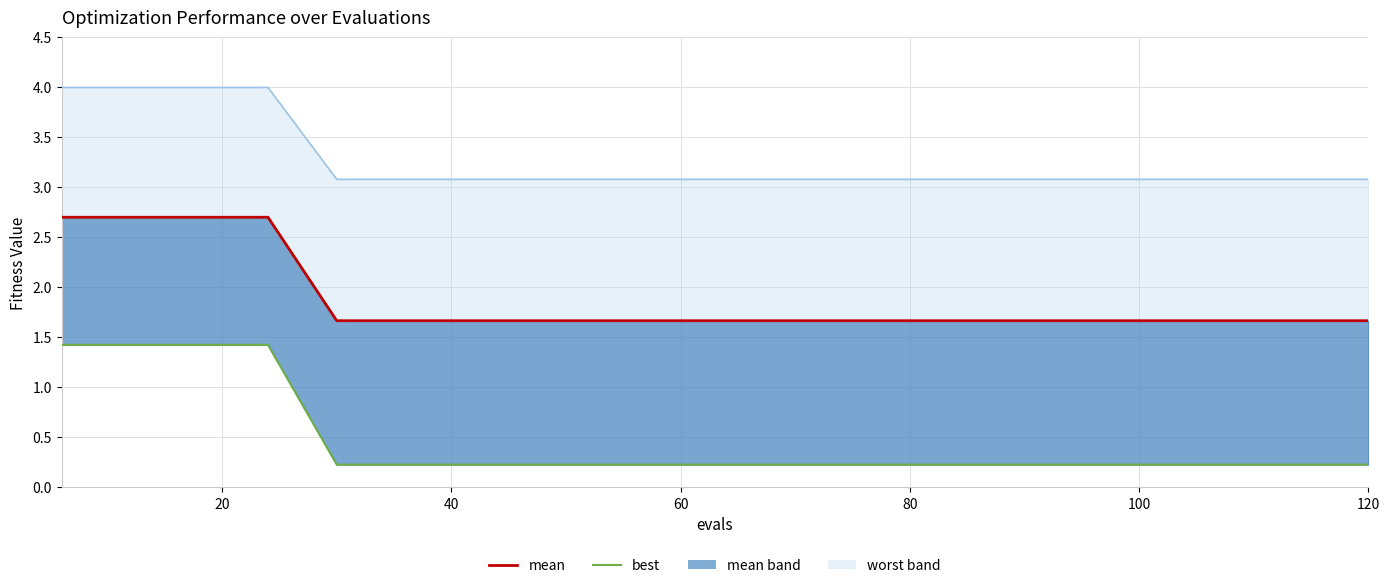

True or false: best has a value of 0.2 at 120.

True